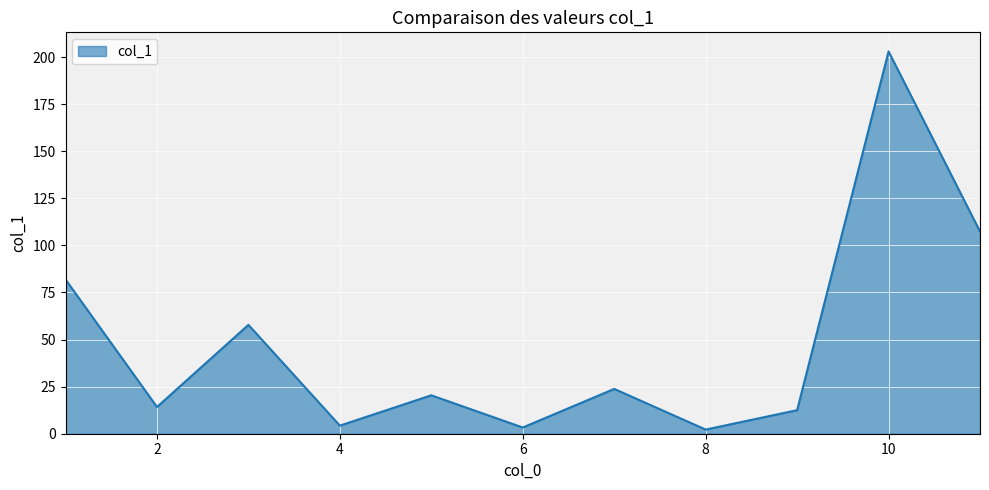

What is the maximum value shown in the chart?

203.0